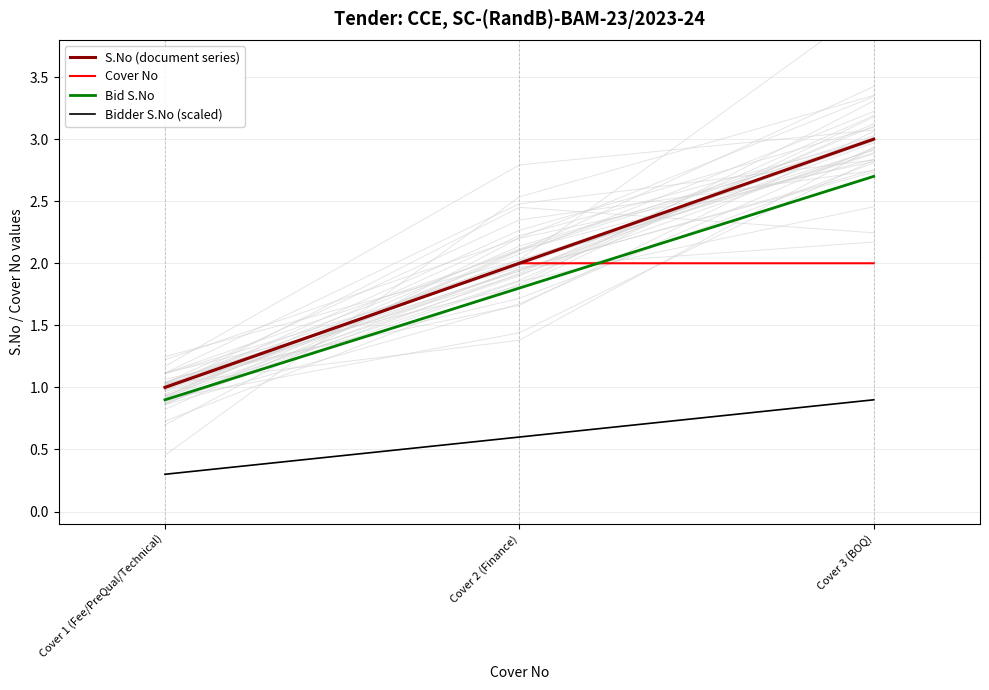

What is the average value of the Bidder S.No (scaled) series?

0.6